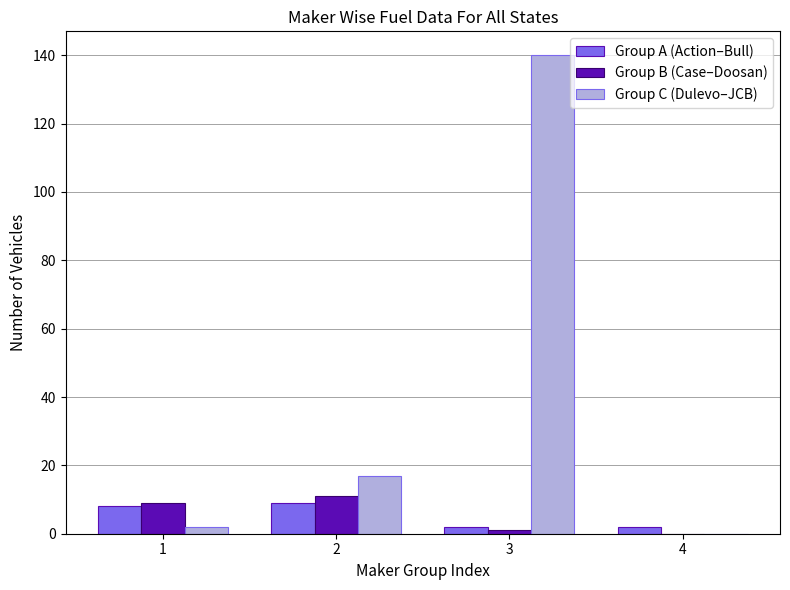

What is the sum of all Group C (Dulevo–JCB) values?

159